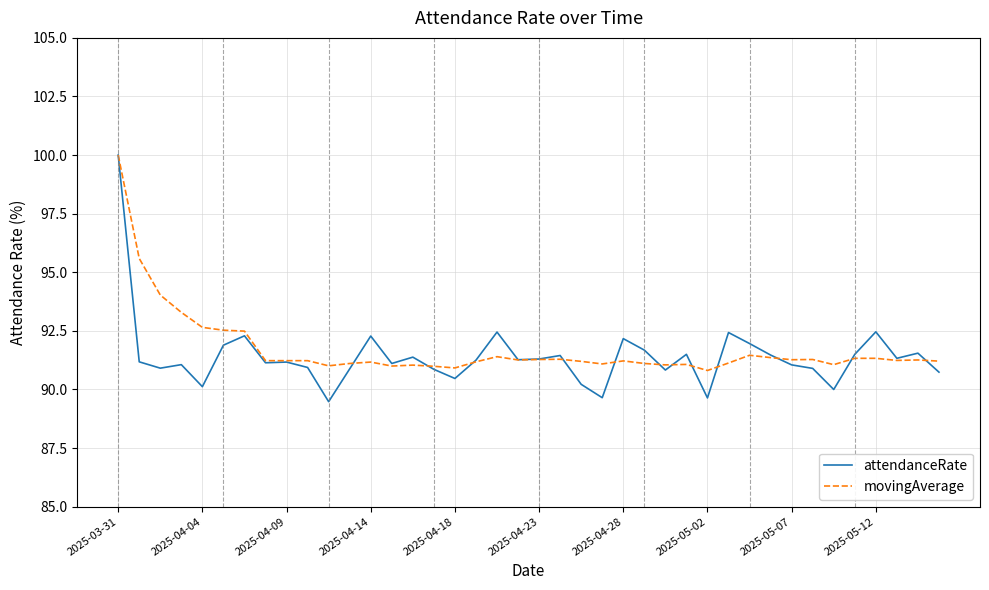

What is the greatest value displayed?

100.0